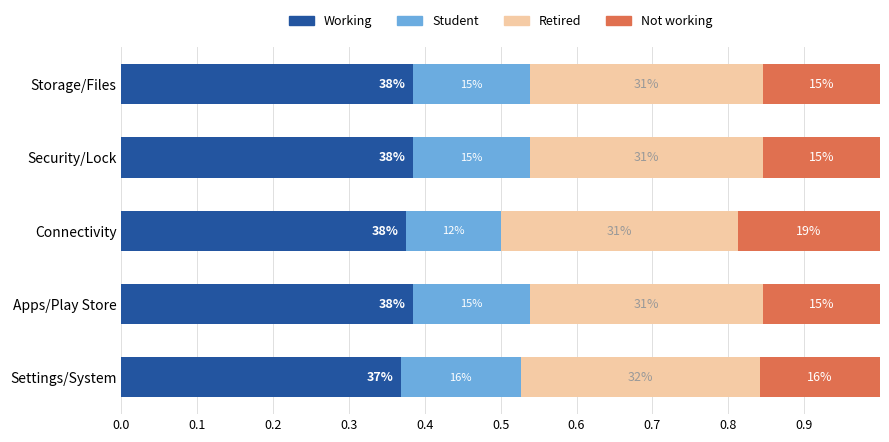

What is the sum of all Retired values?

1.6